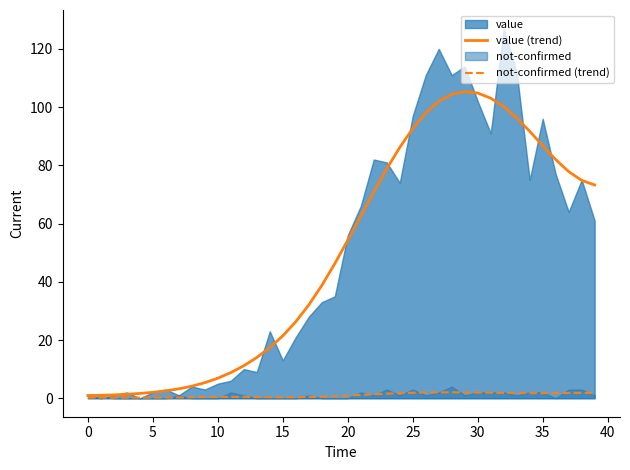

At which label does not-confirmed (trend) reach its peak?

28